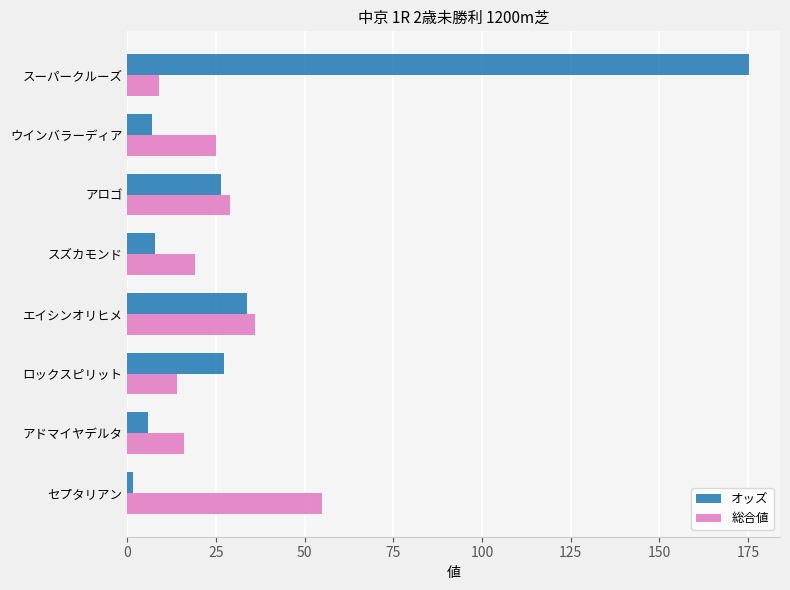

Which category has the lowest value in the オッズ series?

セプタリアン